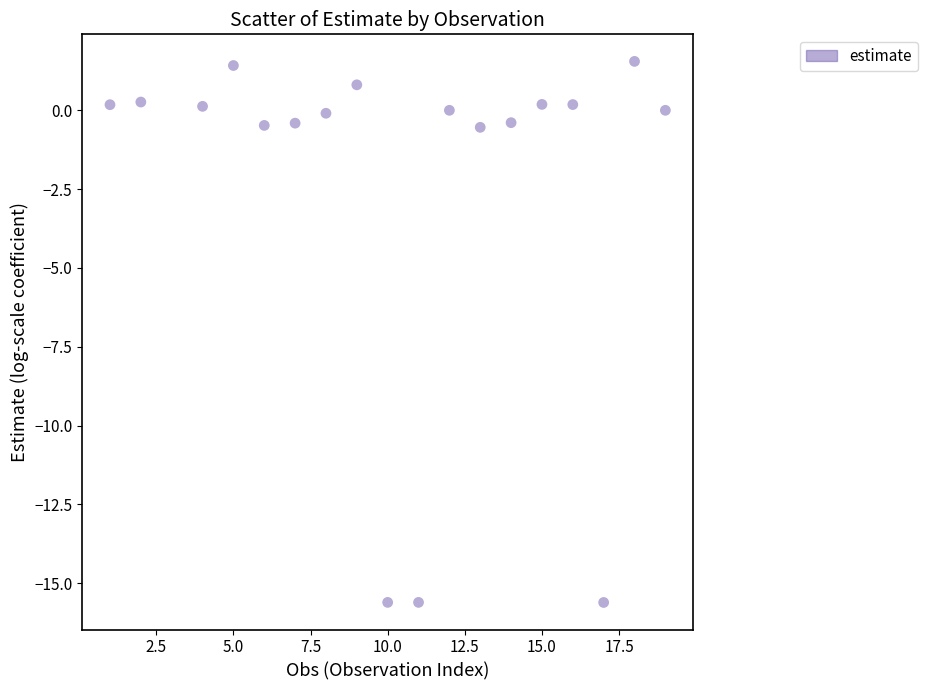

What is the range of X values (max minus min)?

18.0